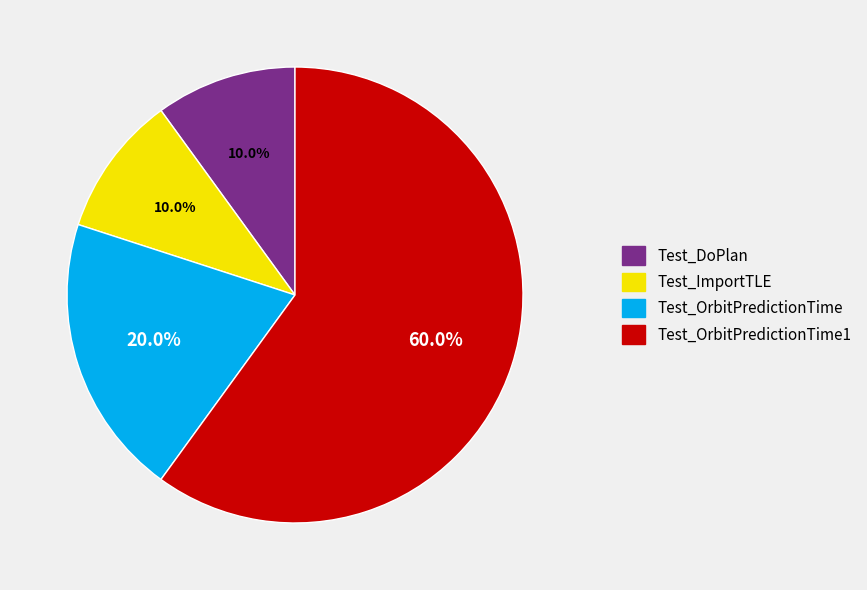

Does Test_OrbitPredictionTime1 account for over 50% of the chart?

Yes